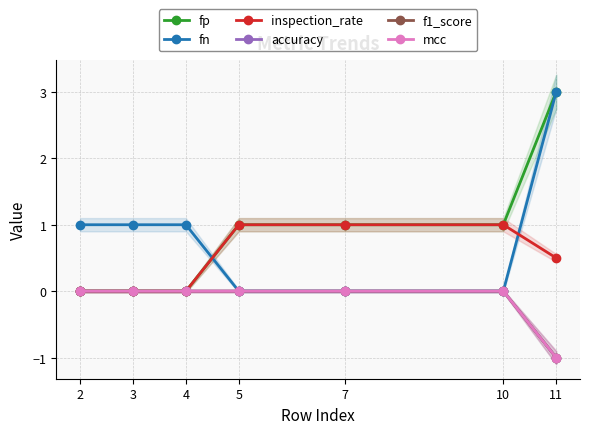

List the labels in order of f1_score value, smallest first.

11, 2, 3, 4, 5, 7, 10